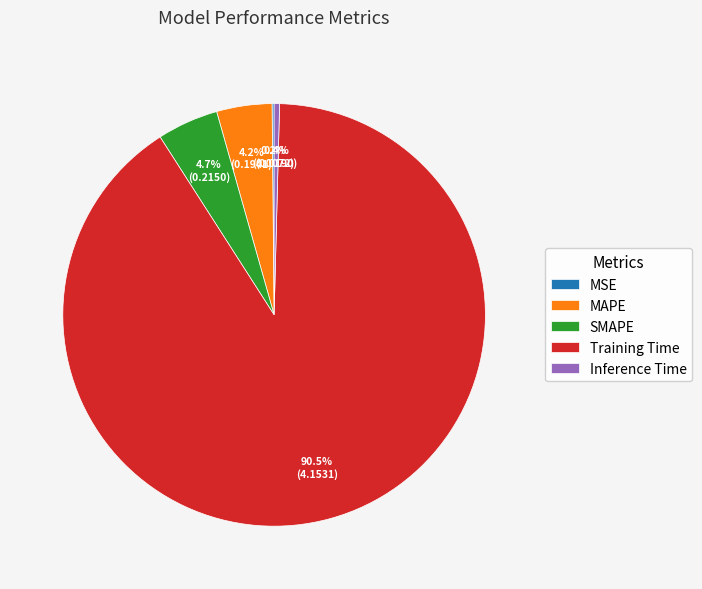

Which category has the biggest portion of the pie?

Training Time